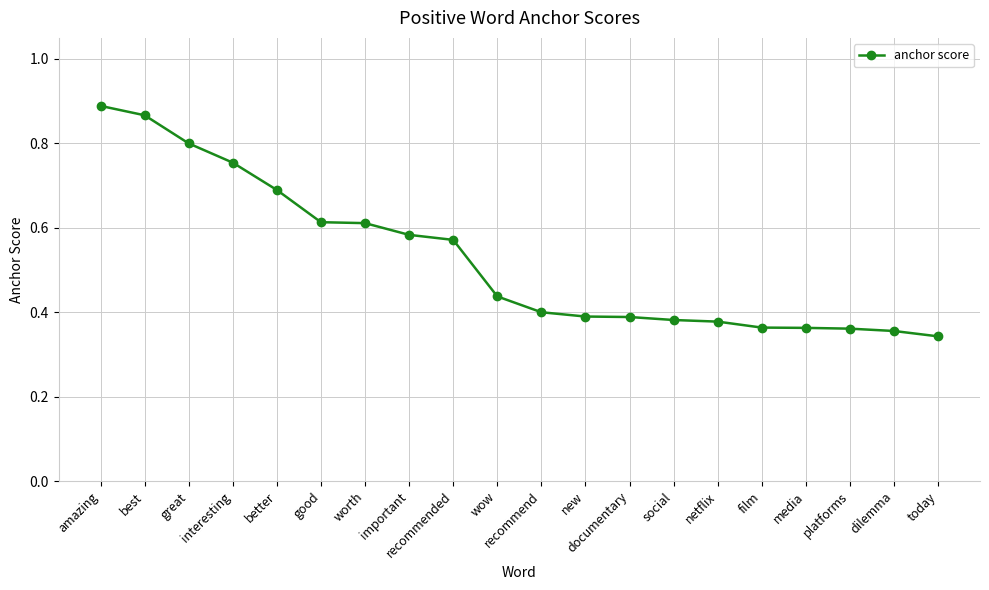

Count the values in the range 0 to 1.

20